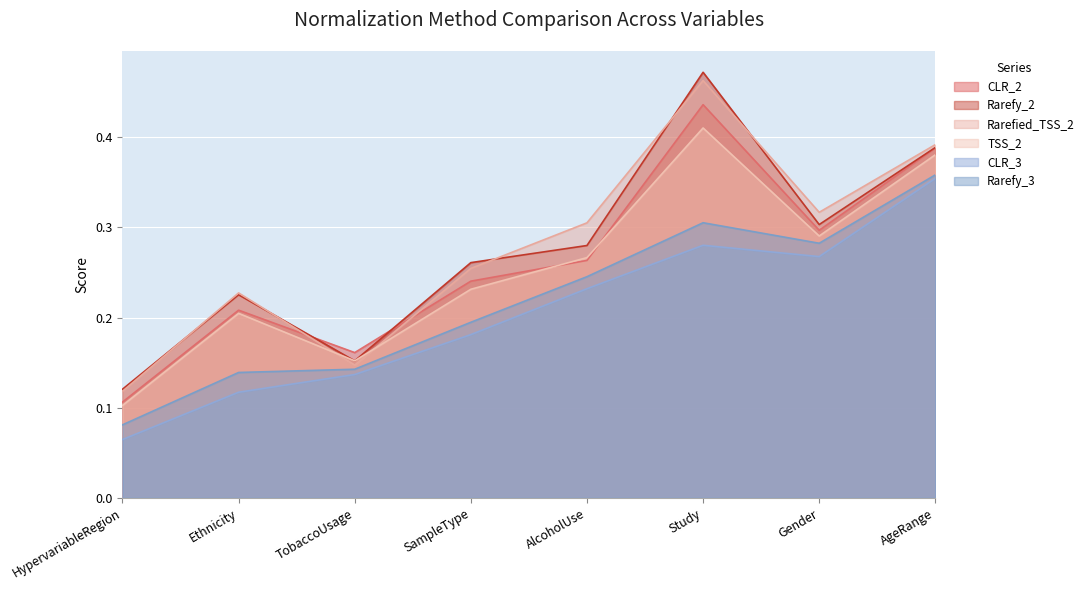

Is the value of CLR_3 at Gender greater than the value of Rarefy_2 at AgeRange?

No